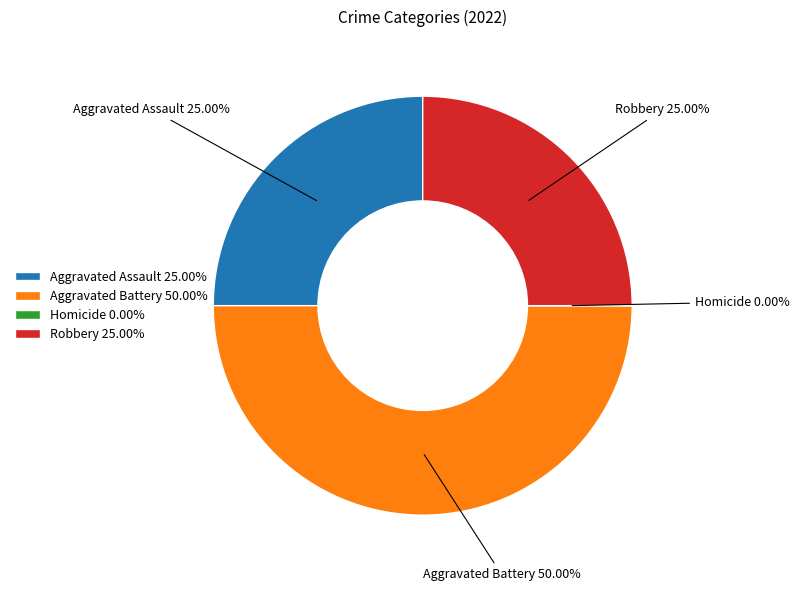

Does Aggravated Assault represent more than half of the total?

No